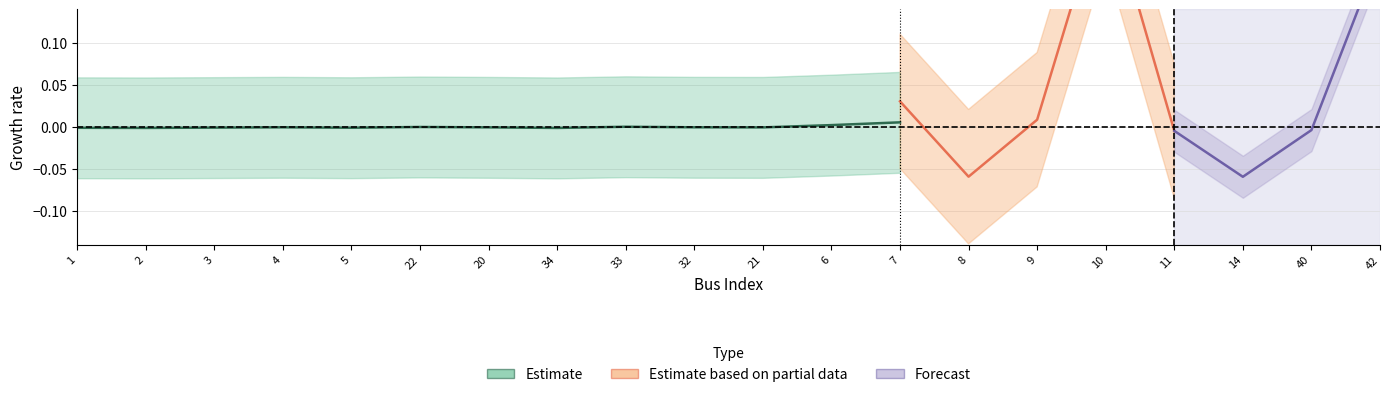

What is the label of the 8th point from the left?

34